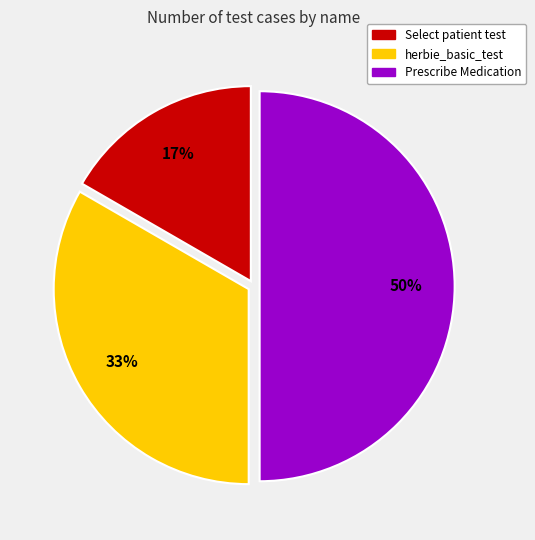

Which category has the smallest portion of the pie?

Select patient test